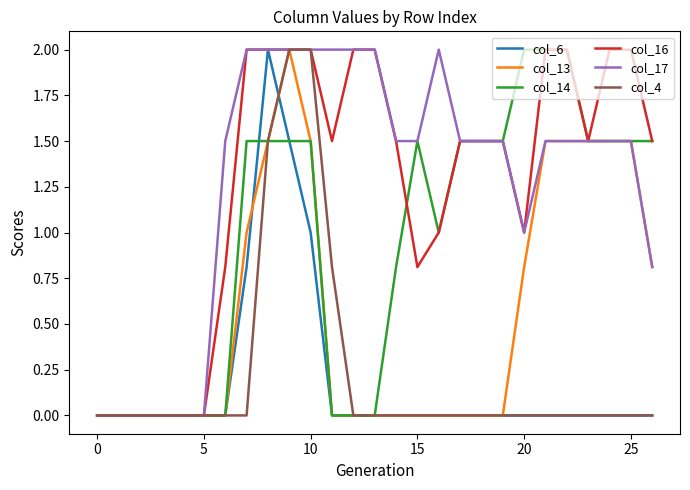

What is the sum of all col_13 values?

15.1